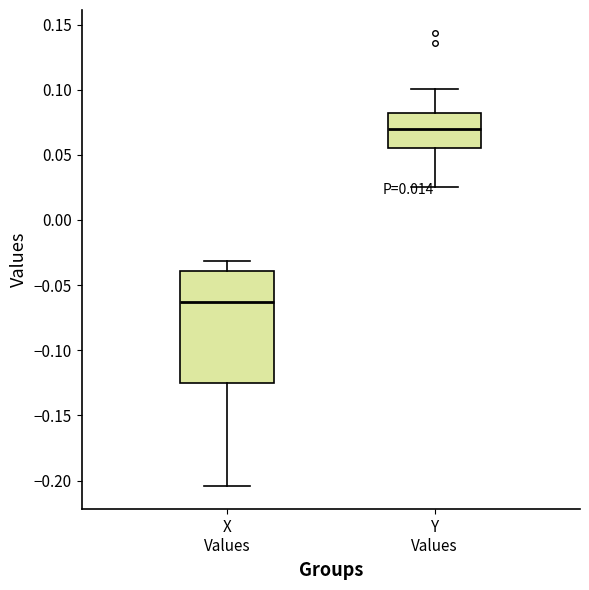

Reading left to right, read every box against the y-axis: the position of its median line, the range the box covers, and the ends of its whiskers. The values are not printed on the chart, so give them approximately, as read against the axis.

X Values: median -0.065, box -0.125 to -0.040, whiskers -0.205 to -0.030
Y Values: median 0.070, box 0.055 to 0.080, whiskers 0.025 to 0.100